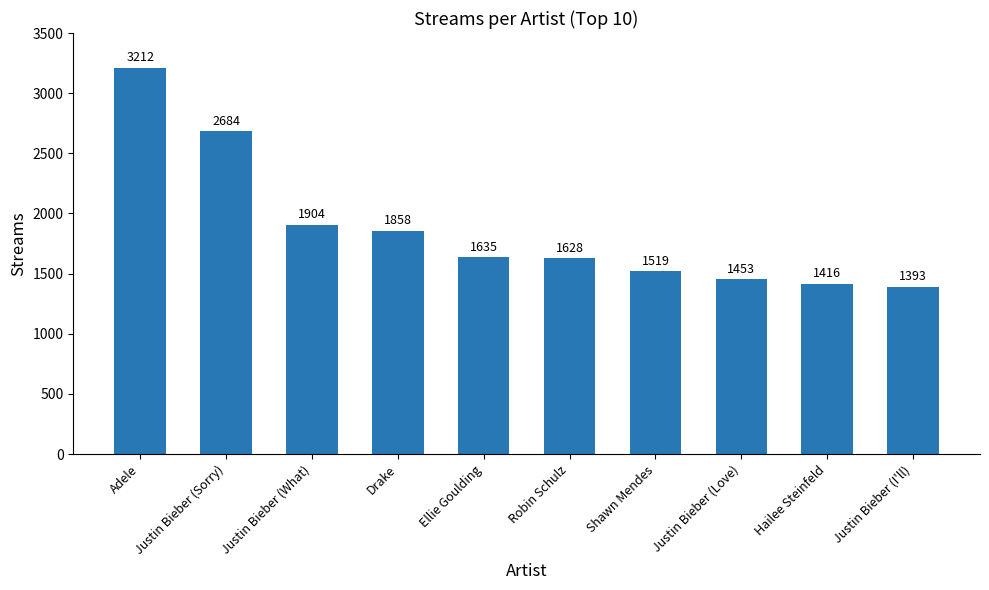

Count the number of data series in this chart.

1